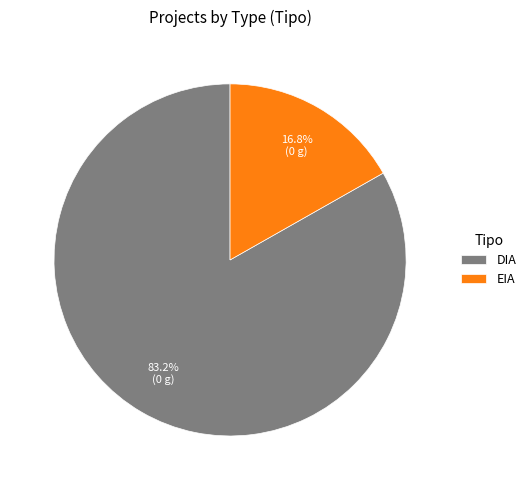

What percentage is the DIA slice, to the nearest percent?

83%